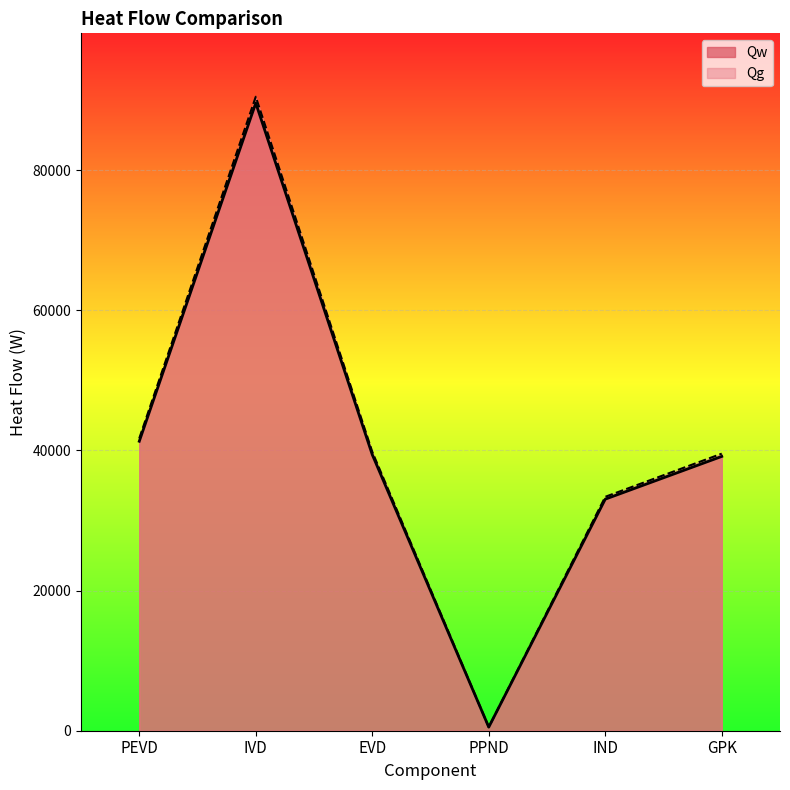

What is the approximate value of Qg at GPK?

39538.1